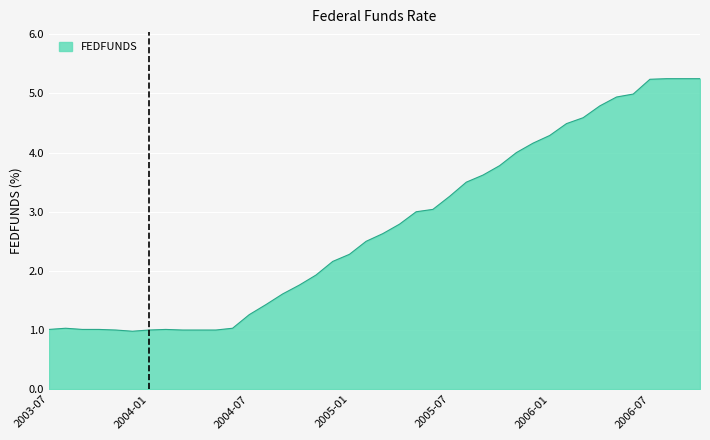

What is the minimum value shown in the chart?

1.0